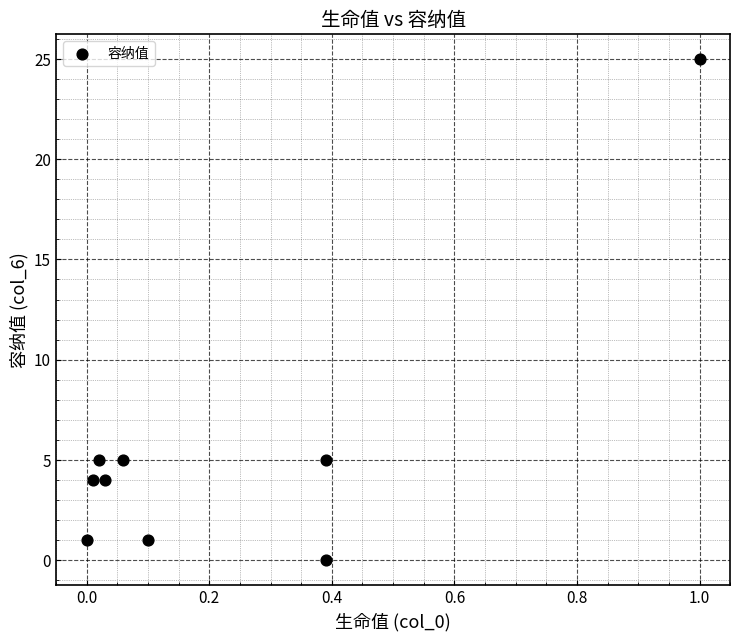

What is the average Y value?

6